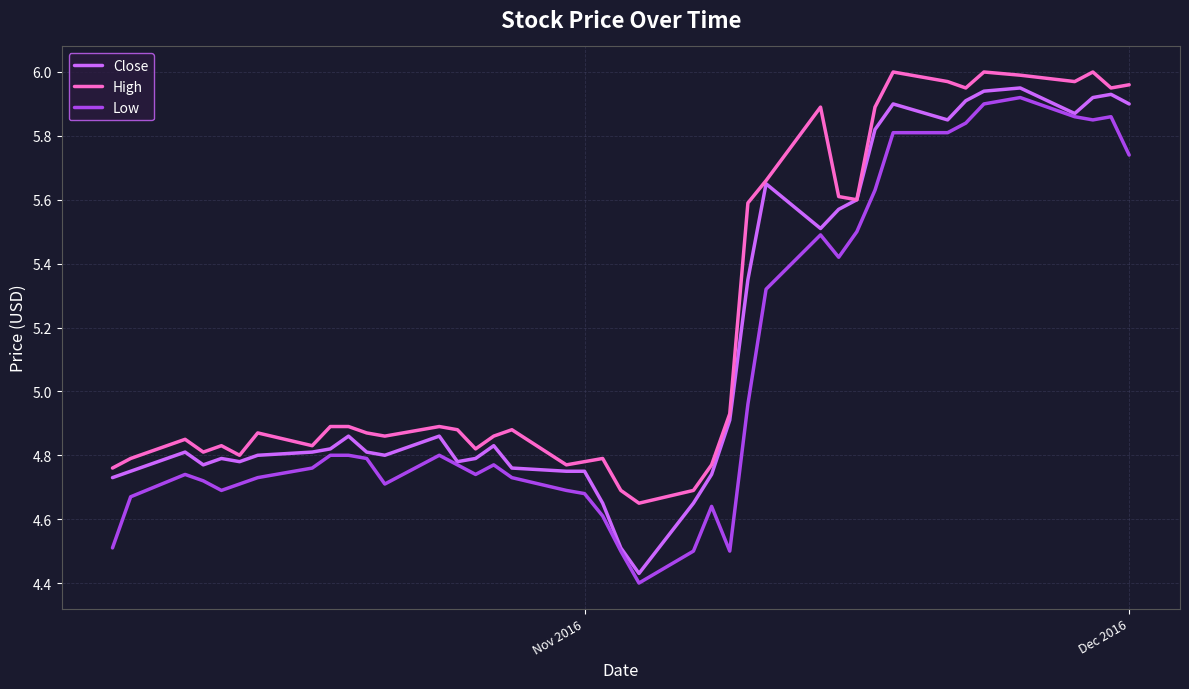

What are all the series names shown in the legend?

Close, High, Low